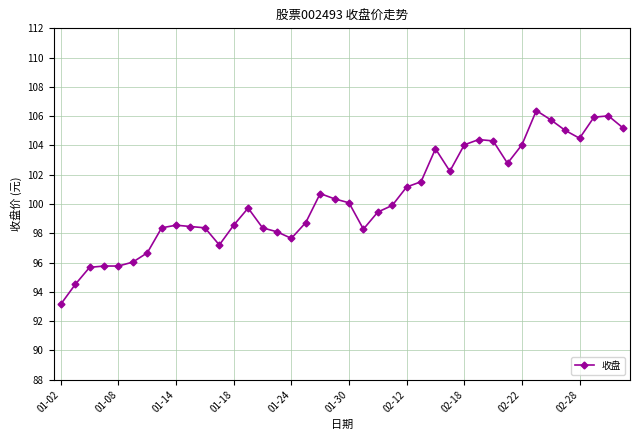

What is the value of the 18th point from the left?

98.7